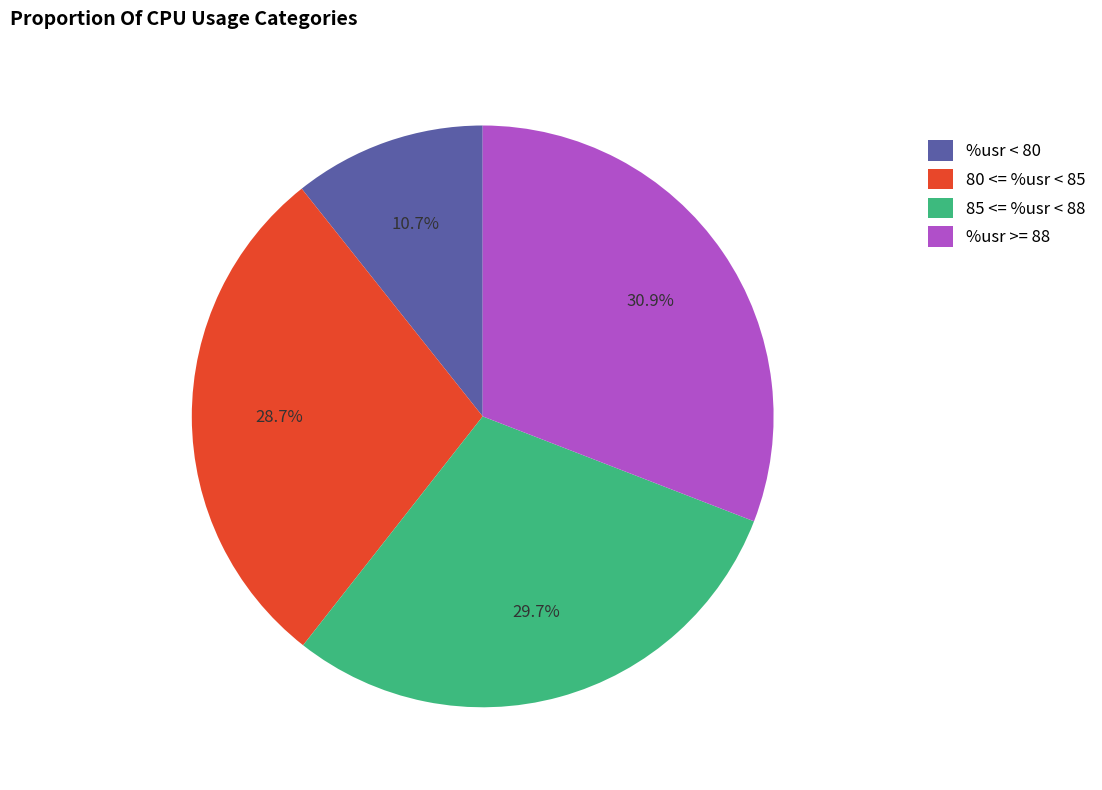

Does any single category account for the majority?

No